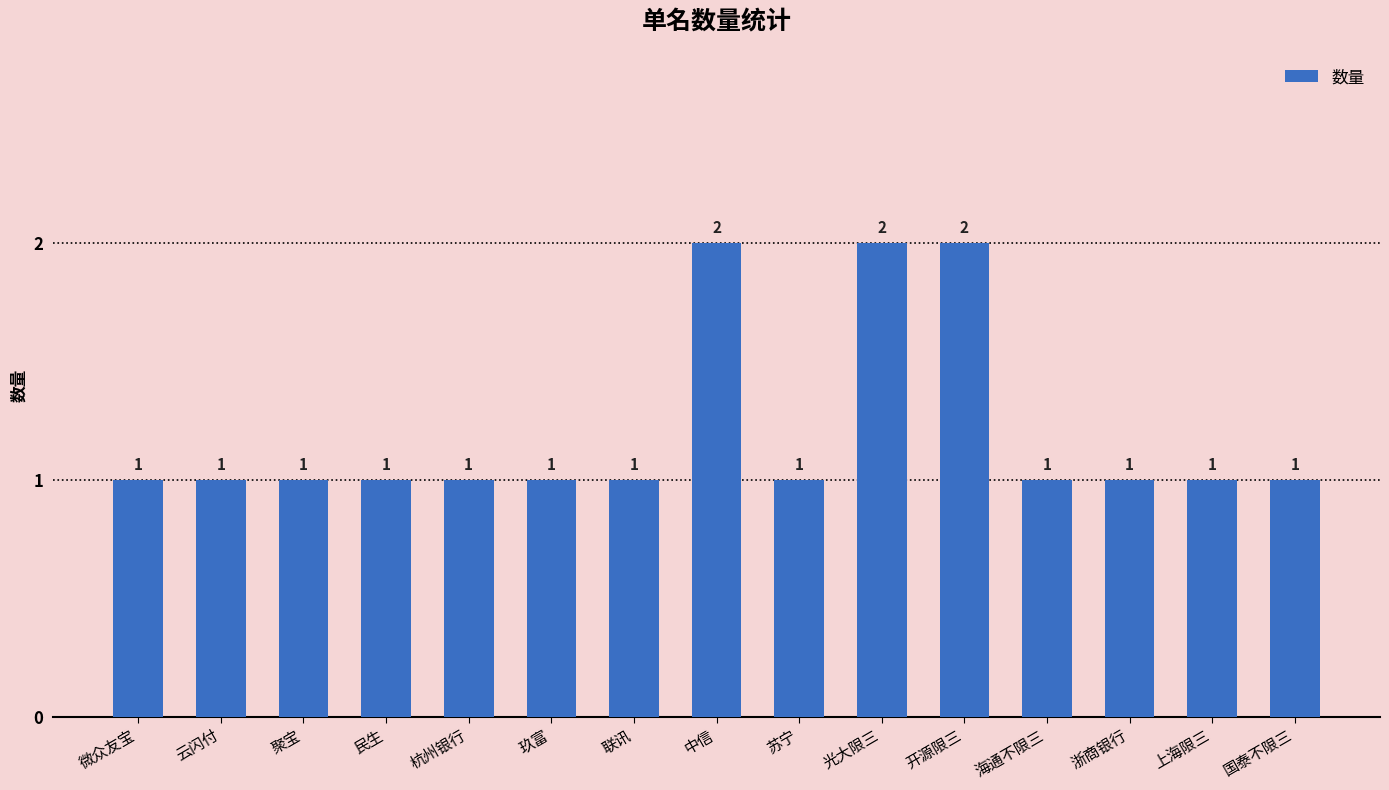

How many values are between 1 and 2?

15